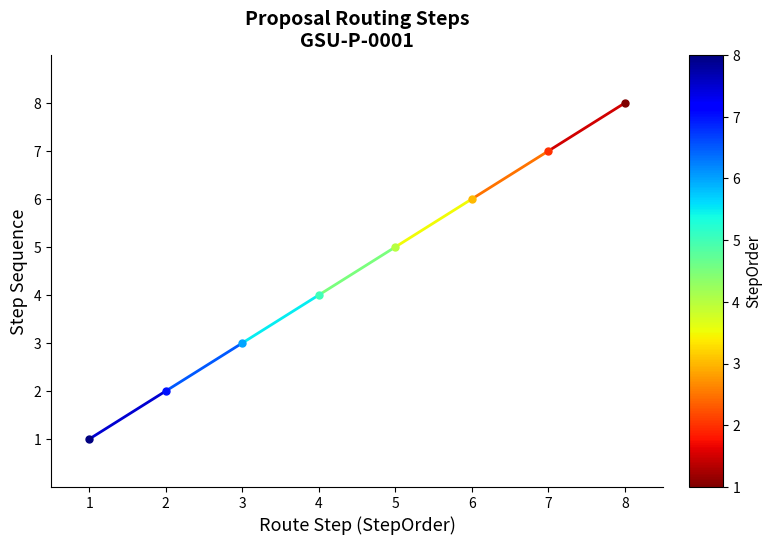

Which label corresponds to the largest value in the chart?

8